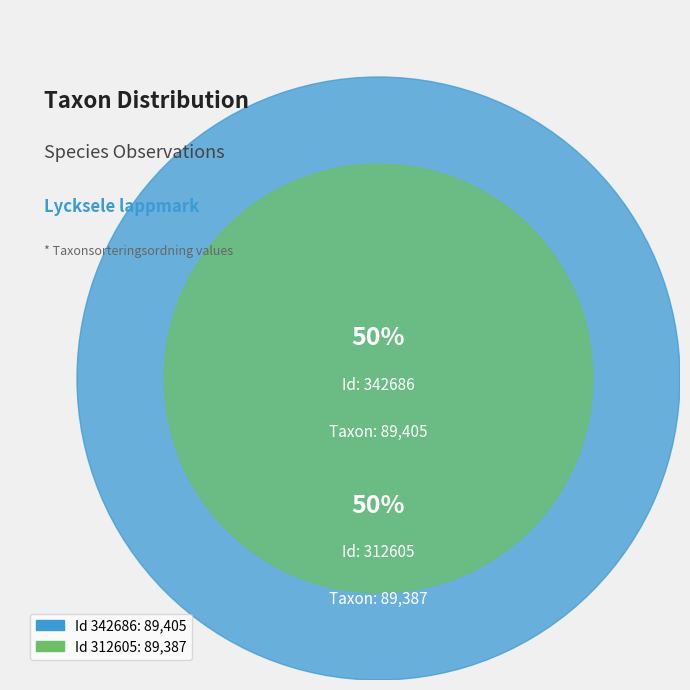

Is it true that 342686 is 39% of the pie?

False